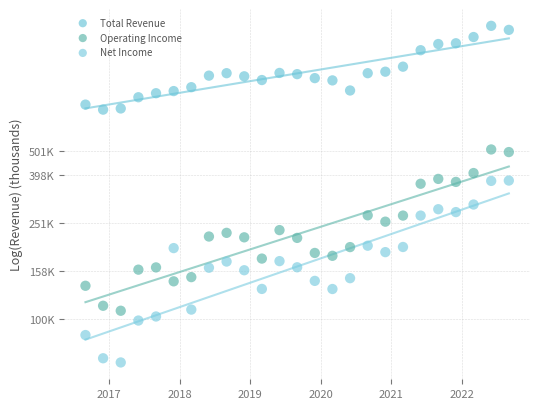

What are all the series names shown in the legend?

Total Revenue, Operating Income, Net Income